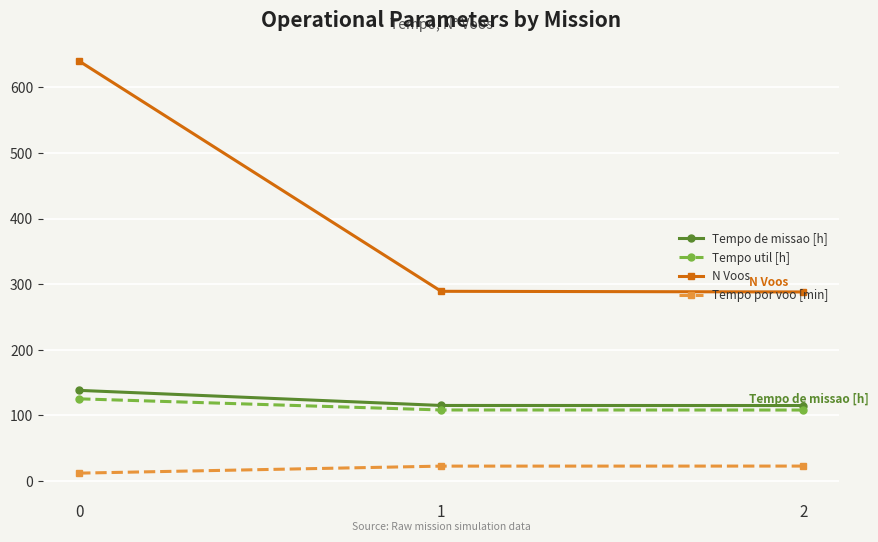

Does the chart display data point markers on the line(s)?

Yes